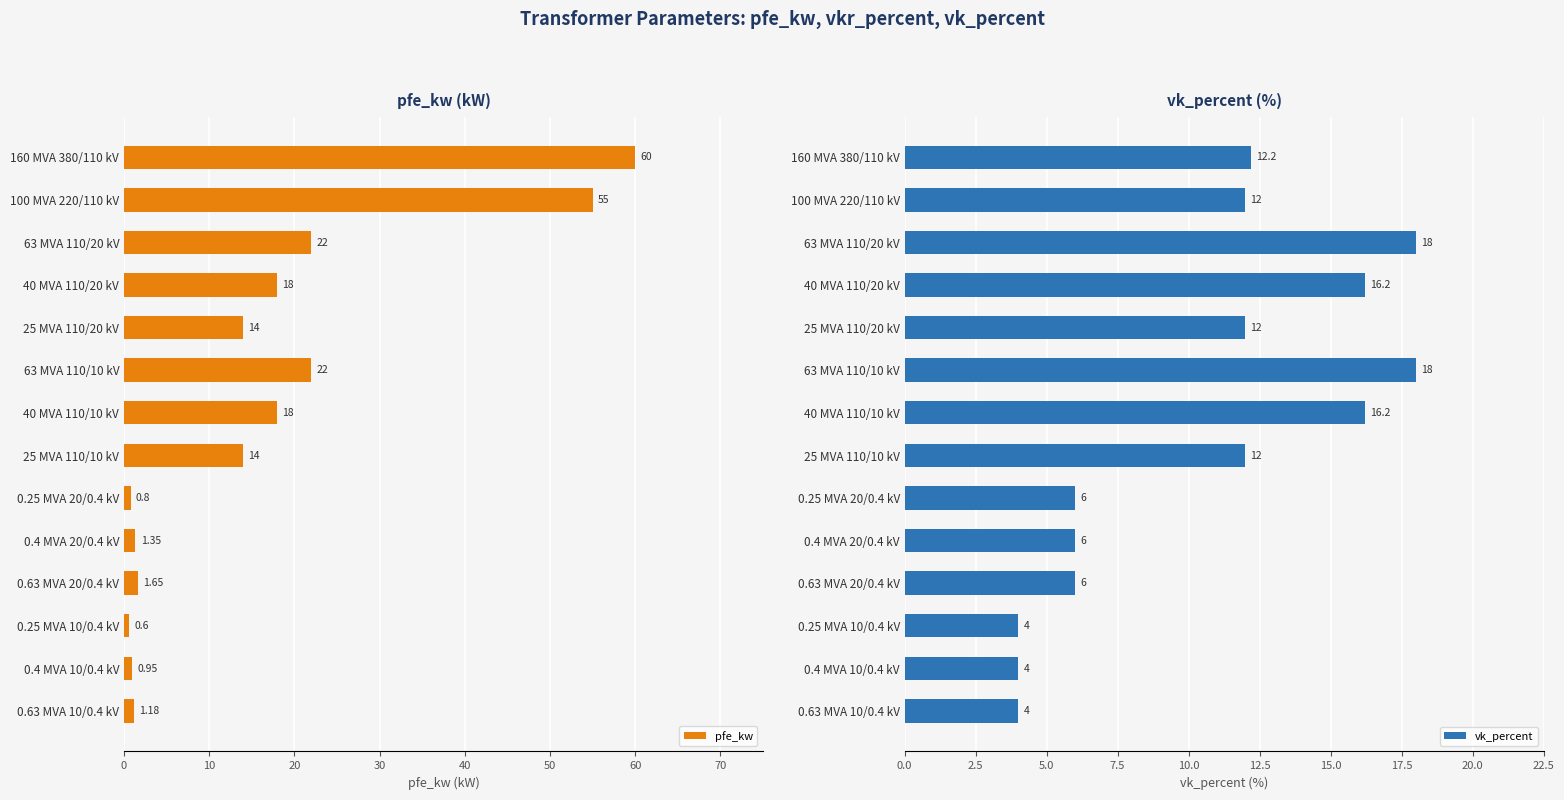

What is the sum of the vk_percent values at 0.4 MVA 20/0.4 kV and 25 MVA 110/20 kV?

18.0